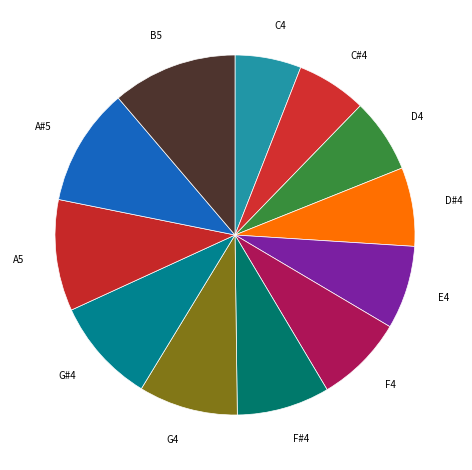

Is it true that B5 is 11% of the pie?

True